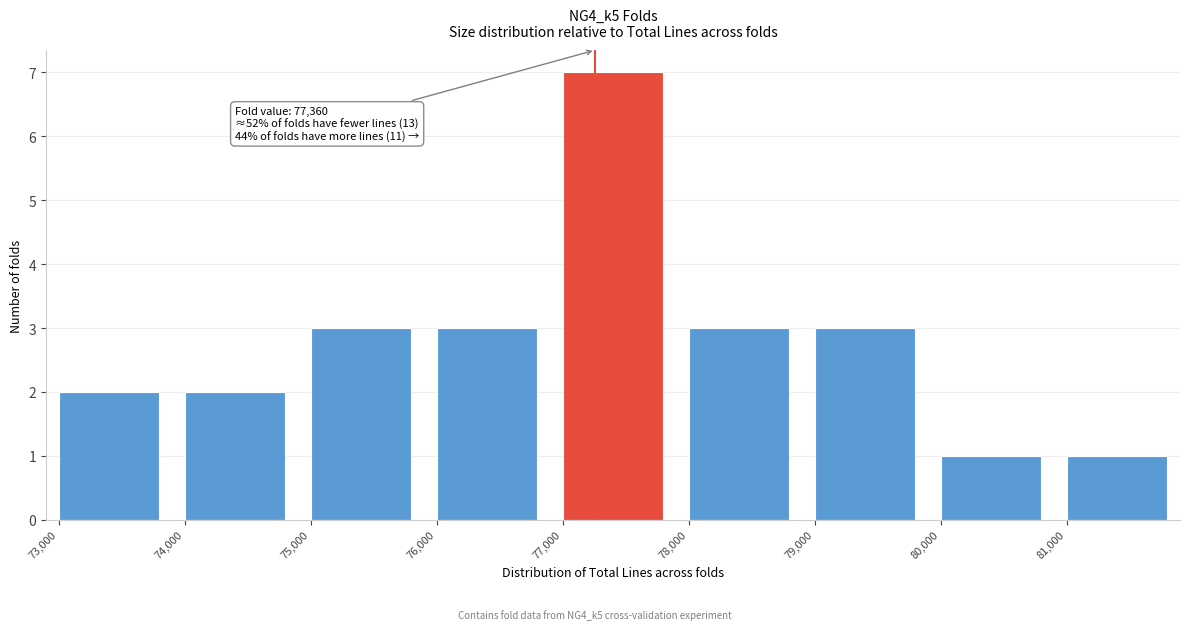

Reading right to left, what are all the values shown in this chart?

81,000=1	80,000=1	79,000=3	78,000=3	77,000=7	76,000=3	75,000=3	74,000=2	73,000=2